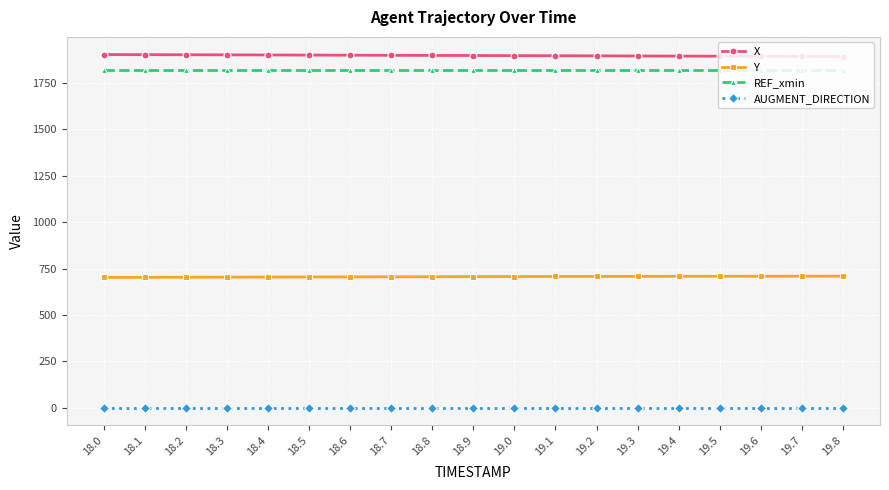

The value of Y at 18.1 is 703.2. True or false?

True